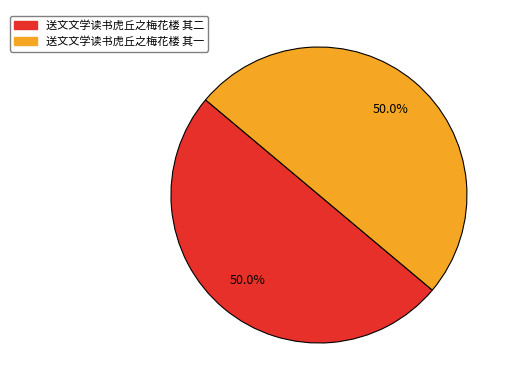

True or false: 送文文学读书虎丘之梅花楼 其二 accounts for 39% of the total.

False